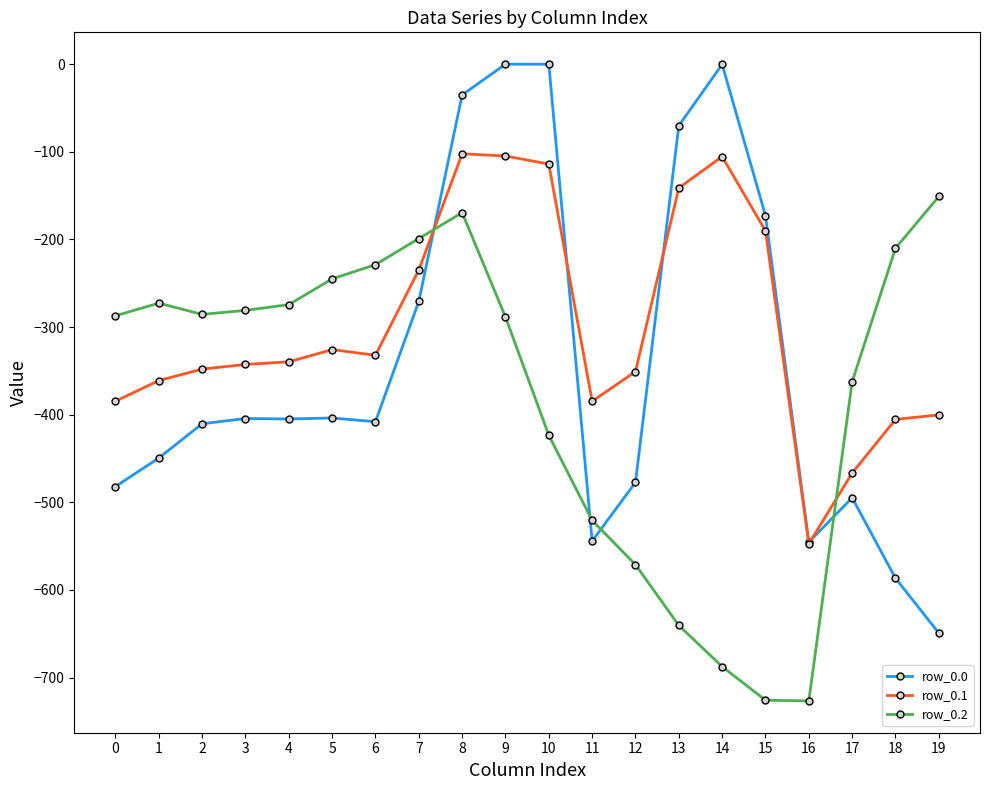

True or false: row_0.0 has more than 2 points higher than both neighbors.

True